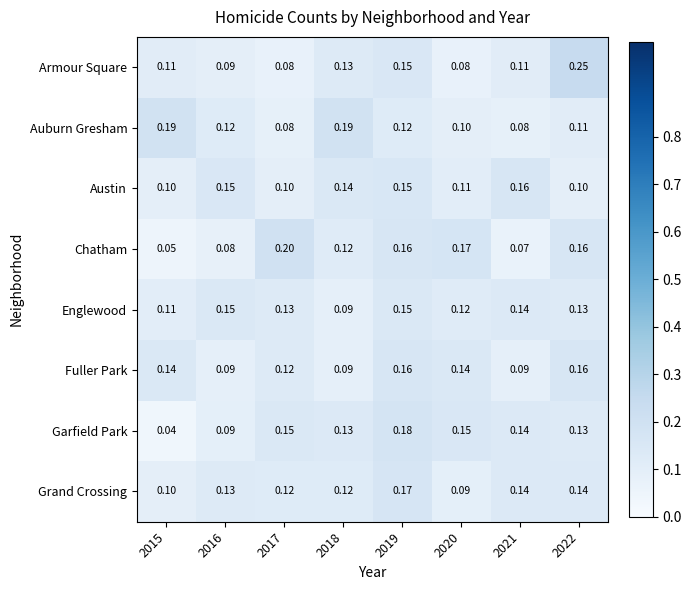

Which series has the largest total across all categories?

Englewood